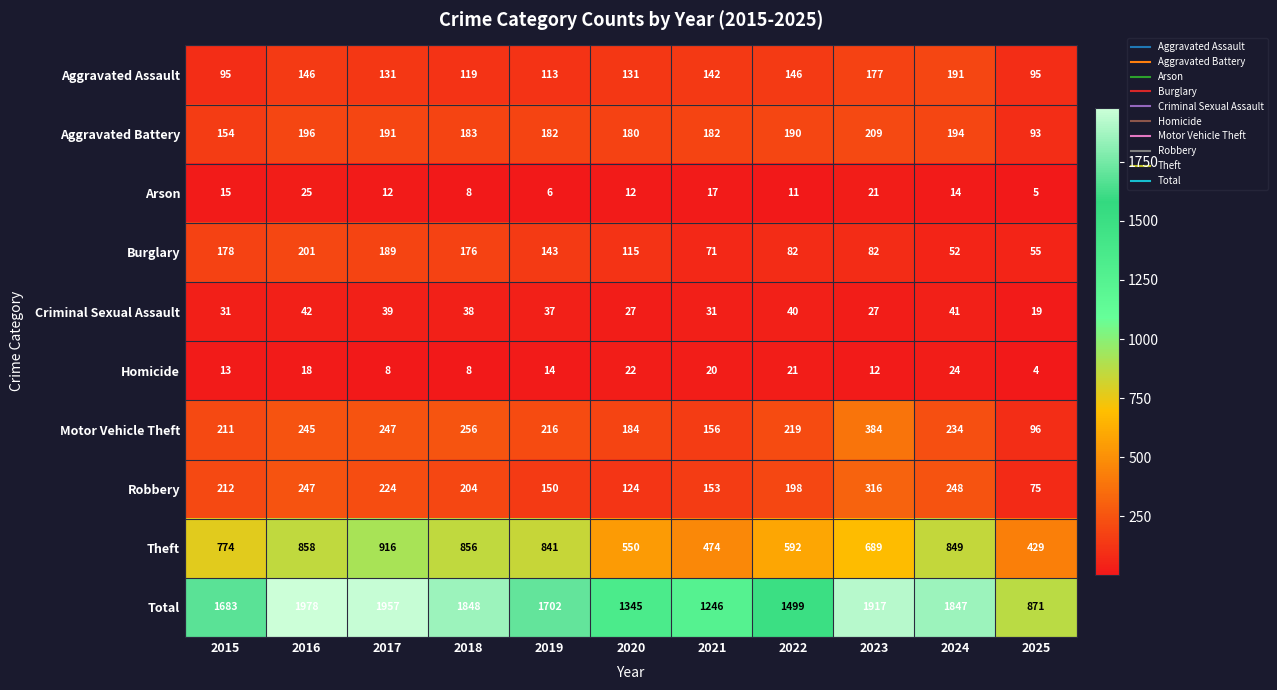

Where is Arson nearest to the value 15?

2015